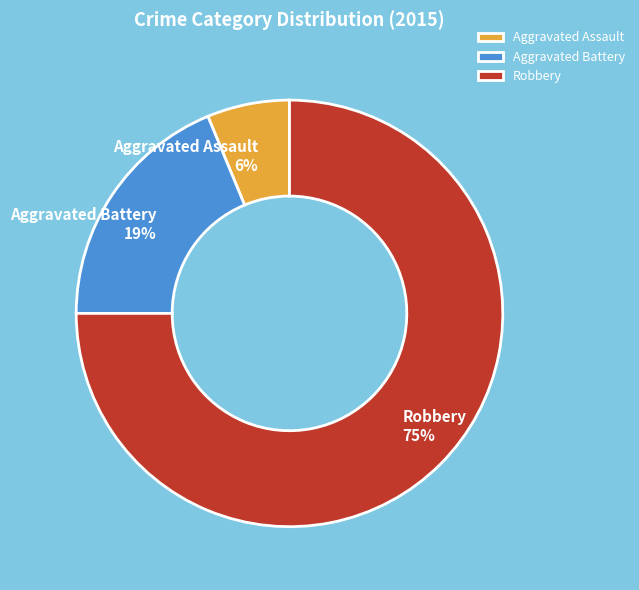

To the nearest percent, what percentage of the pie is Aggravated Assault?

6%